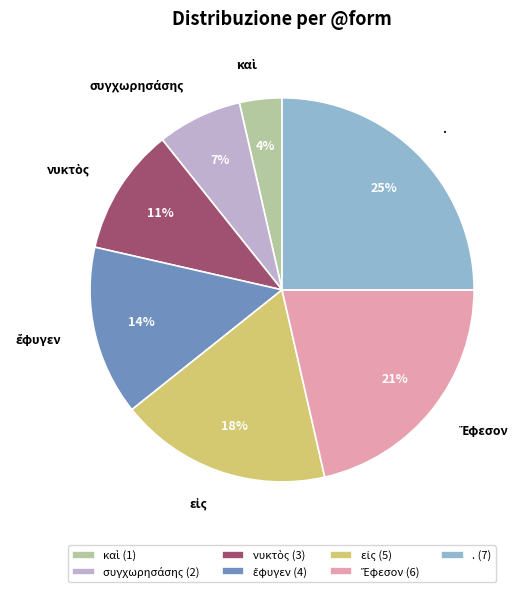

To the nearest percent, what percentage of the pie is .?

25%